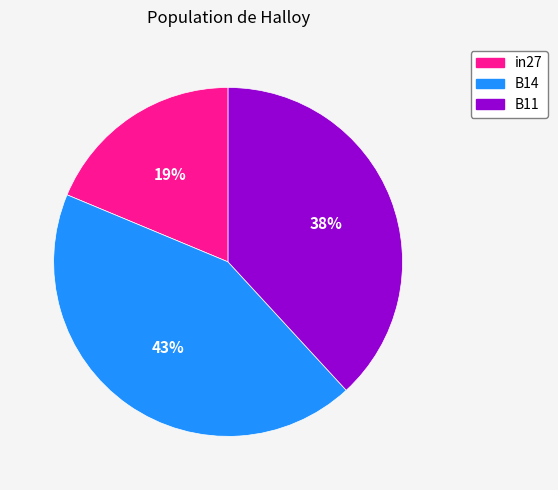

True or false: in27 accounts for 7% of the total.

False